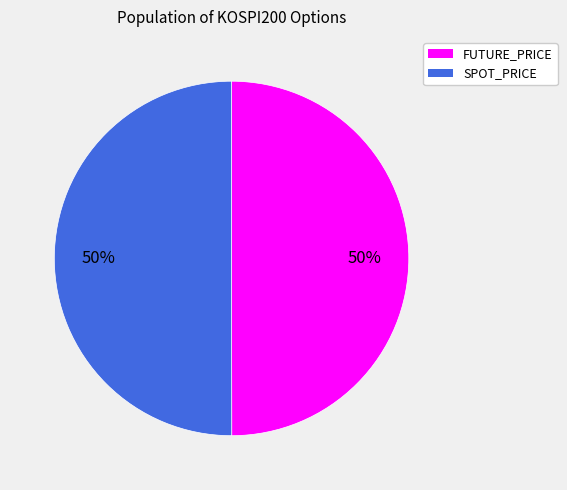

To the nearest percent, what is the difference between the largest and smallest slice percentages?

0%